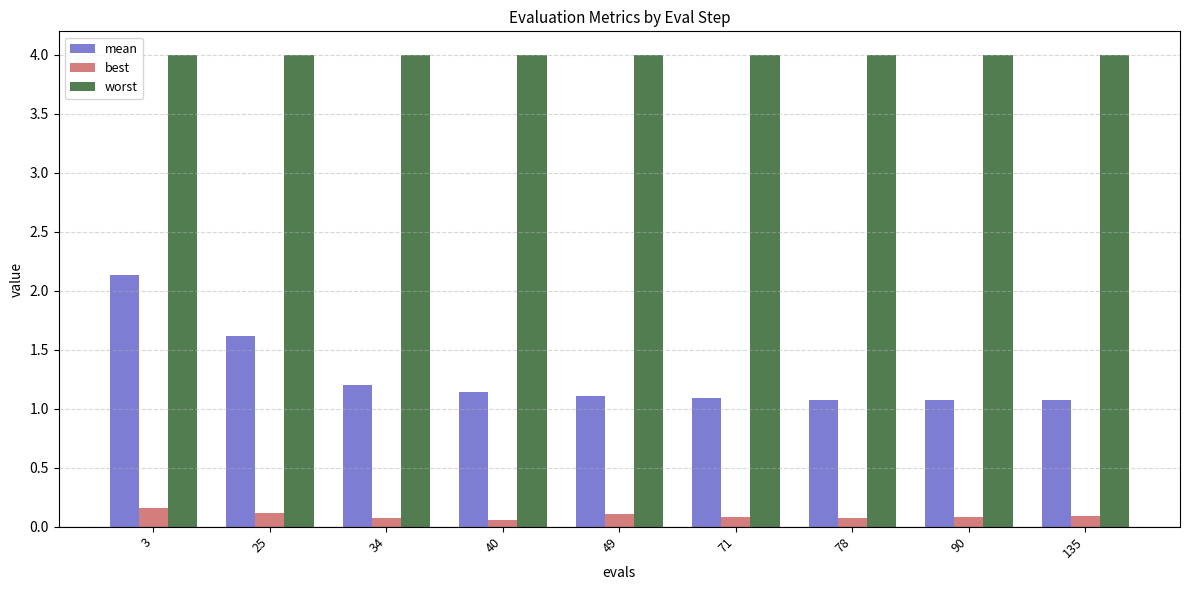

What is the sum of the mean values at 40 and 49?

2.3